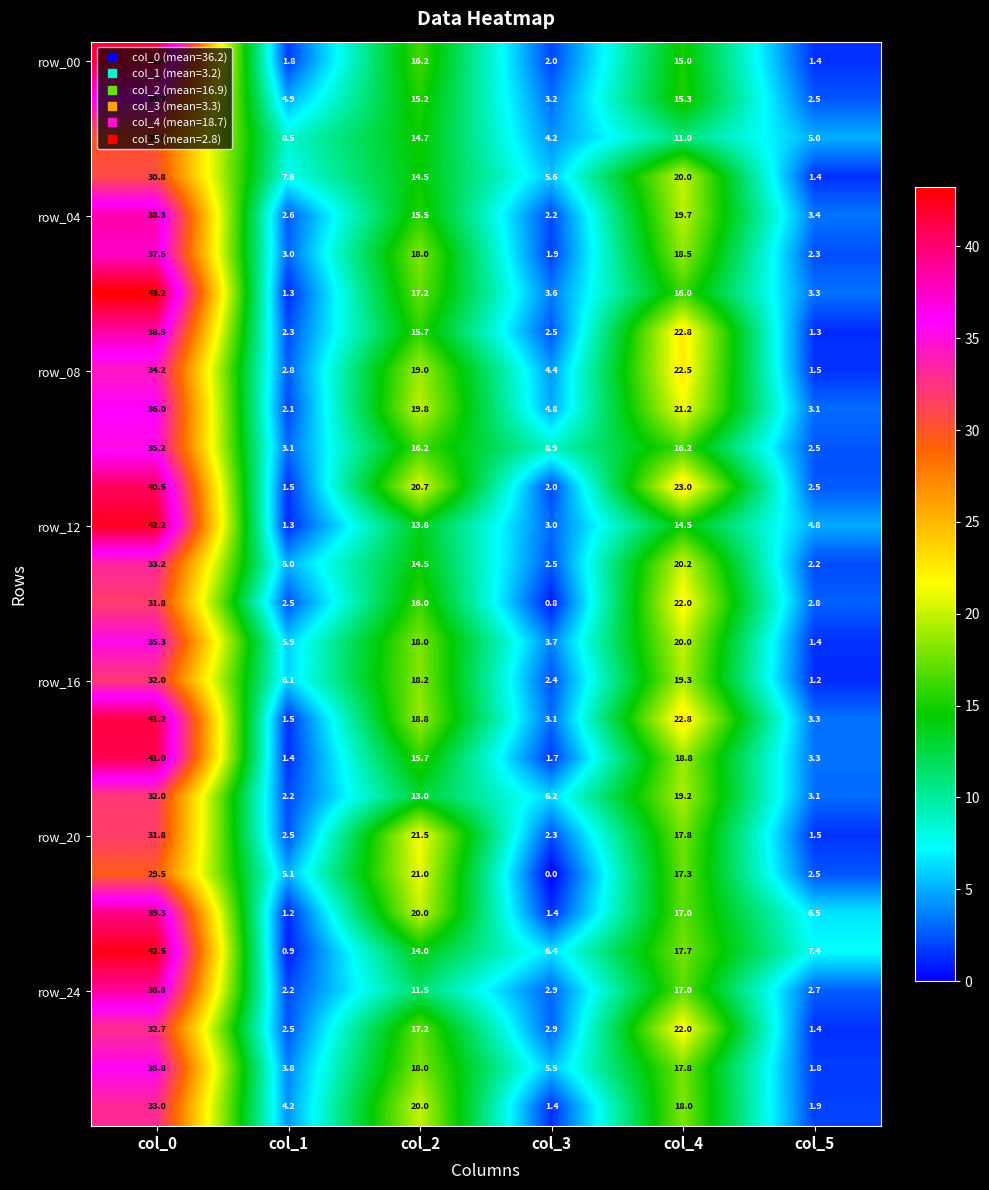

At which category is the sum across all series the highest?

col_0